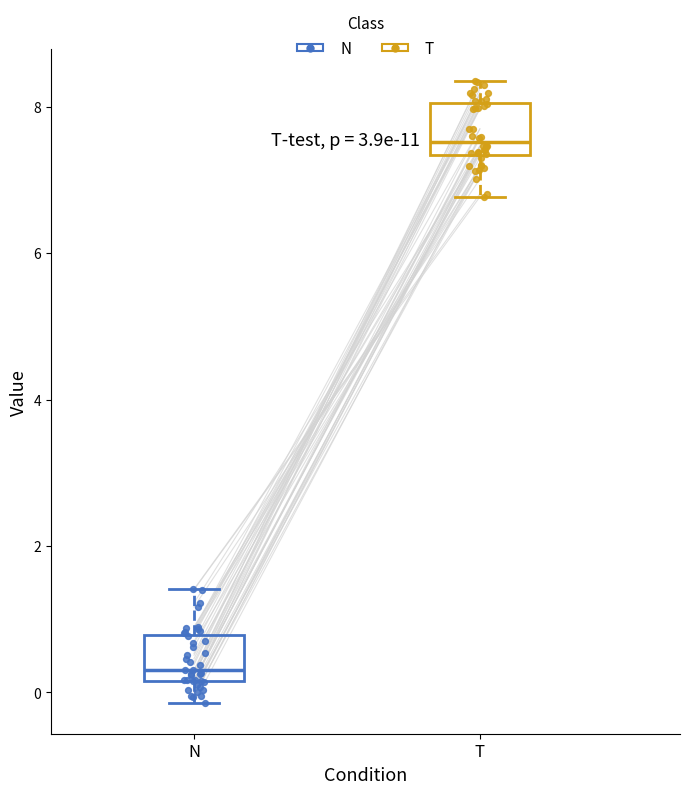

Reading left to right, transcribe this box plot: for each box, give where its median line is, the range the box spans, and where its two whiskers end, as read against the y-axis. The values are not printed on the chart, so give them approximately, as read against the axis.

N: median 0.4, box 0.2 to 0.8, whiskers -0.2 to 1.4
T: median 7.6, box 7.4 to 8.0, whiskers 6.8 to 8.4